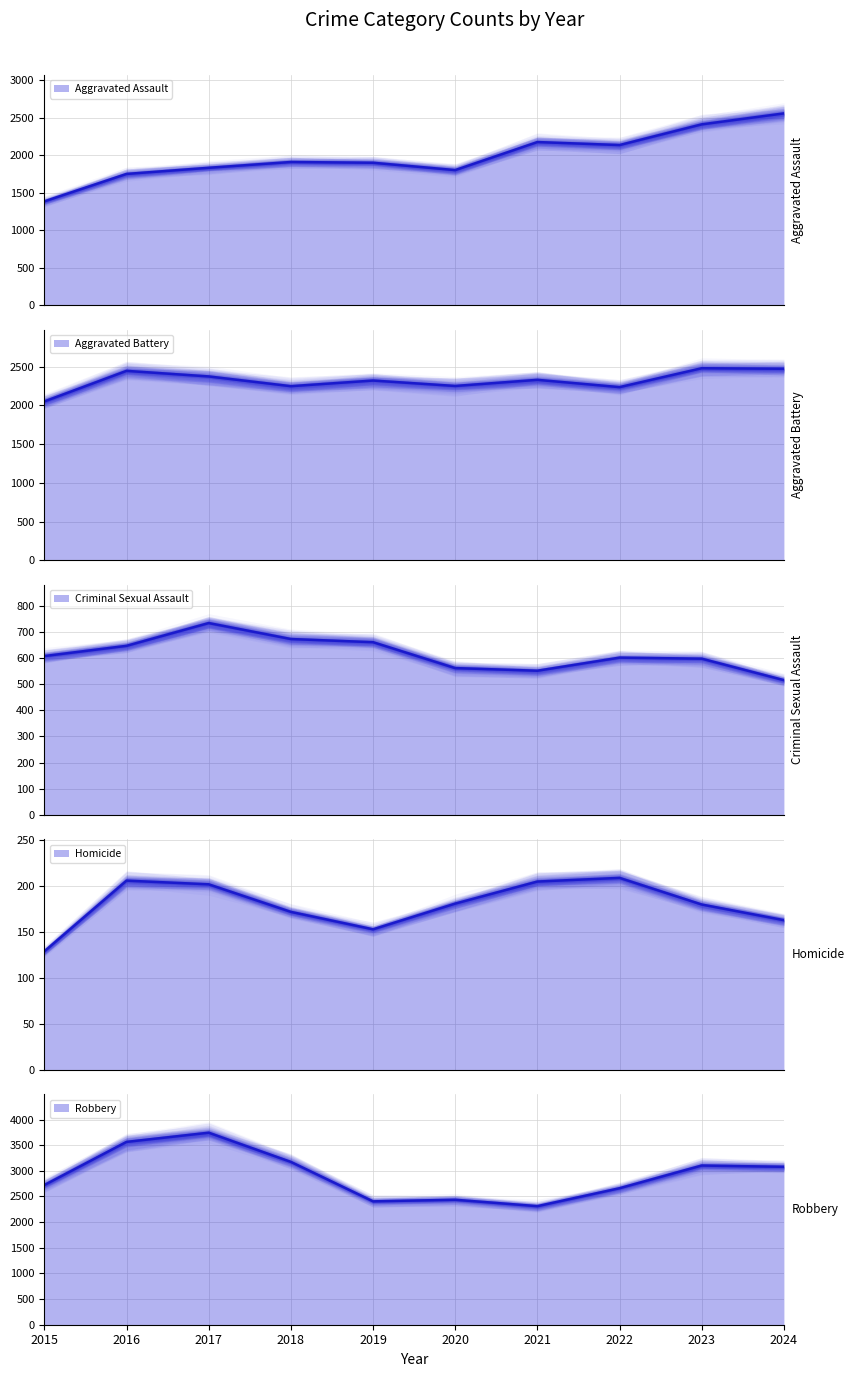

What is the value of the Robbery point at the 9th from the left?

3103